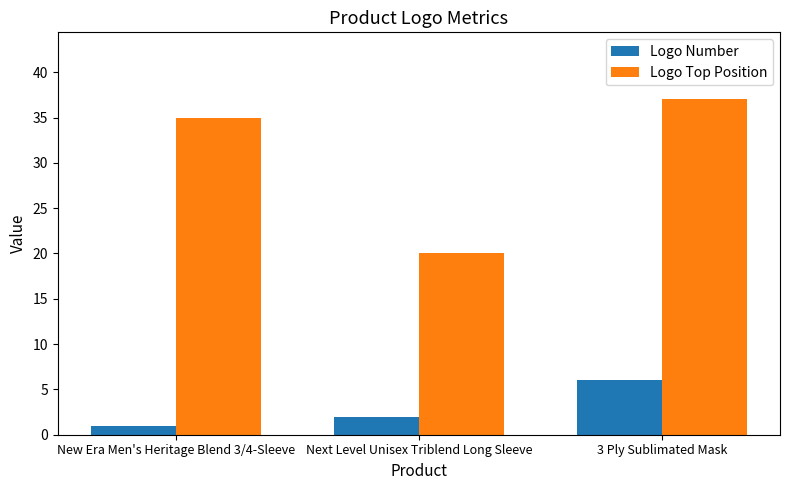

Reading left to right, transcribe all the data shown in this chart.

Logo Number: New Era Men's Heritage Blend 3/4-Sleeve=1	Next Level Unisex Triblend Long Sleeve=2	3 Ply Sublimated Mask=6
Logo Top Position: New Era Men's Heritage Blend 3/4-Sleeve=35	Next Level Unisex Triblend Long Sleeve=20	3 Ply Sublimated Mask=37